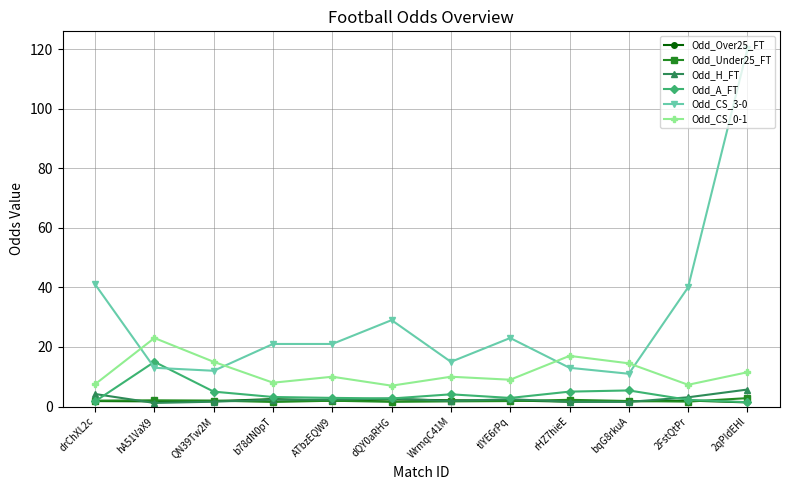

How many distinct data groups are displayed?

6